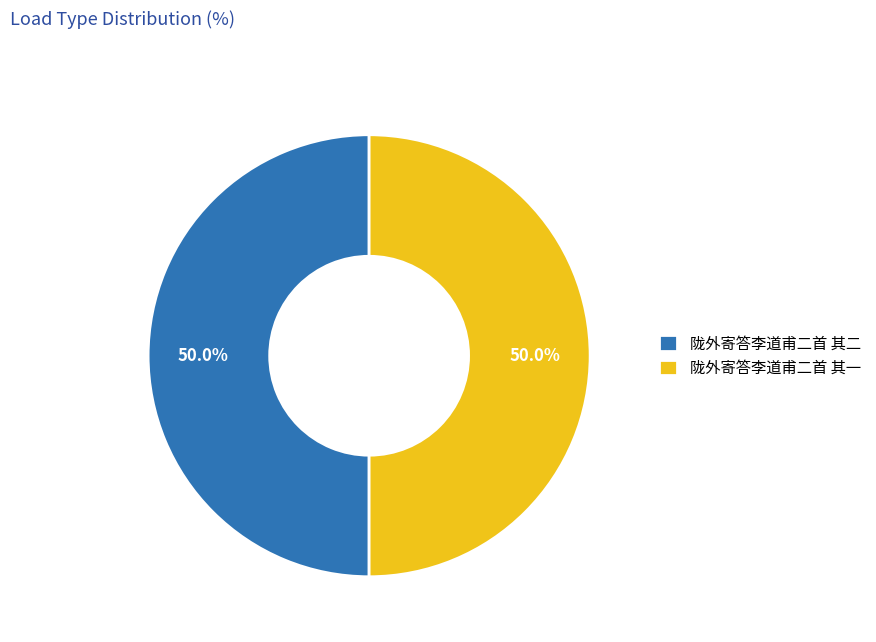

To the nearest percent, what is the average slice percentage?

50%